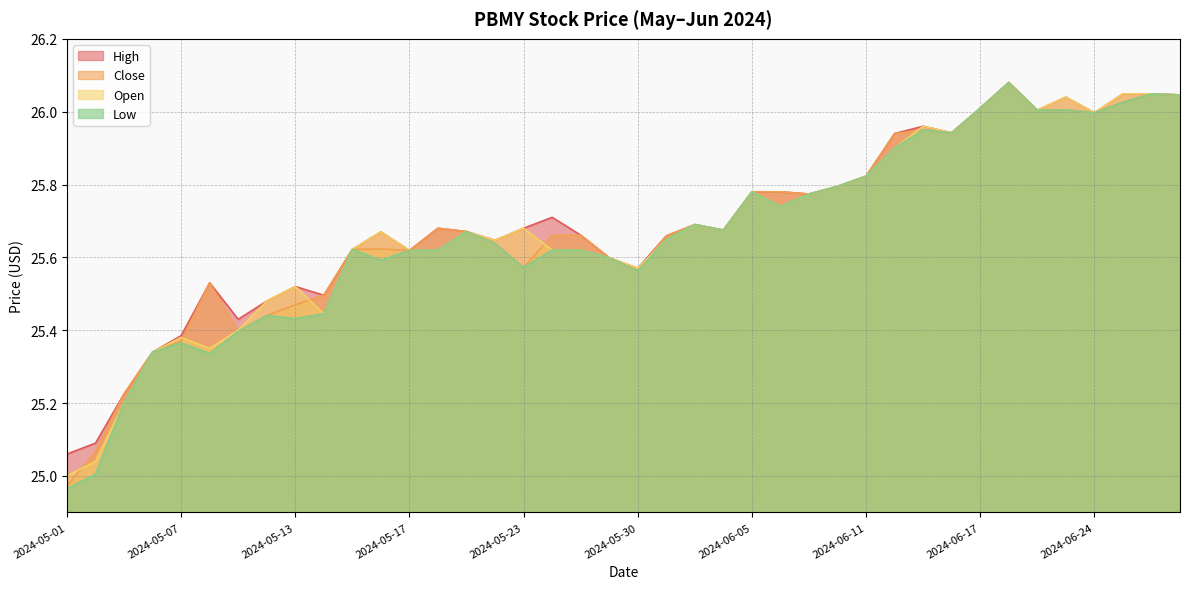

How many categories are shown in the chart?

40